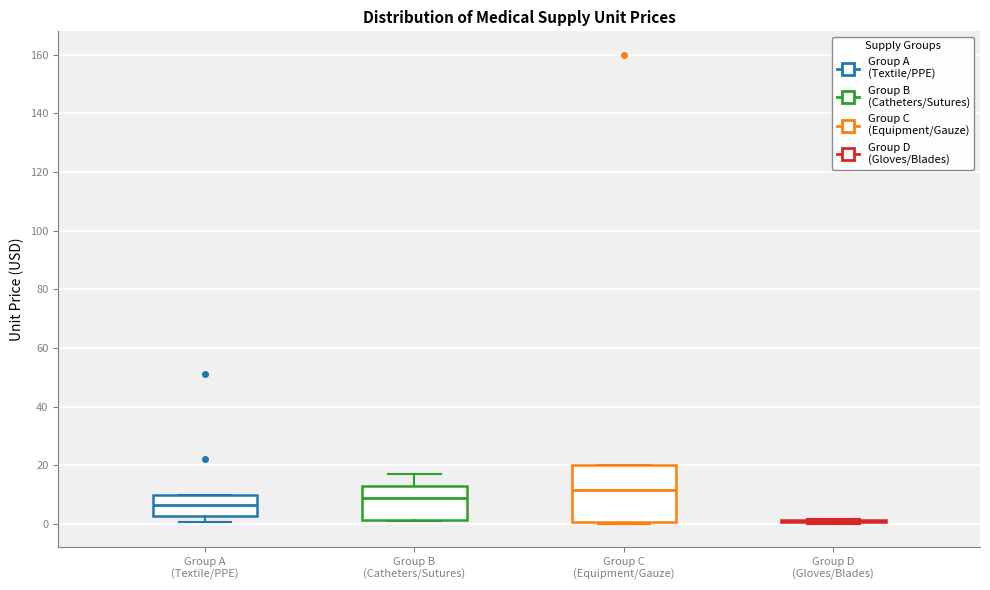

Comparing the boxes themselves (not the whiskers), which one is the tallest?

Group C (Equipment/Gauze)